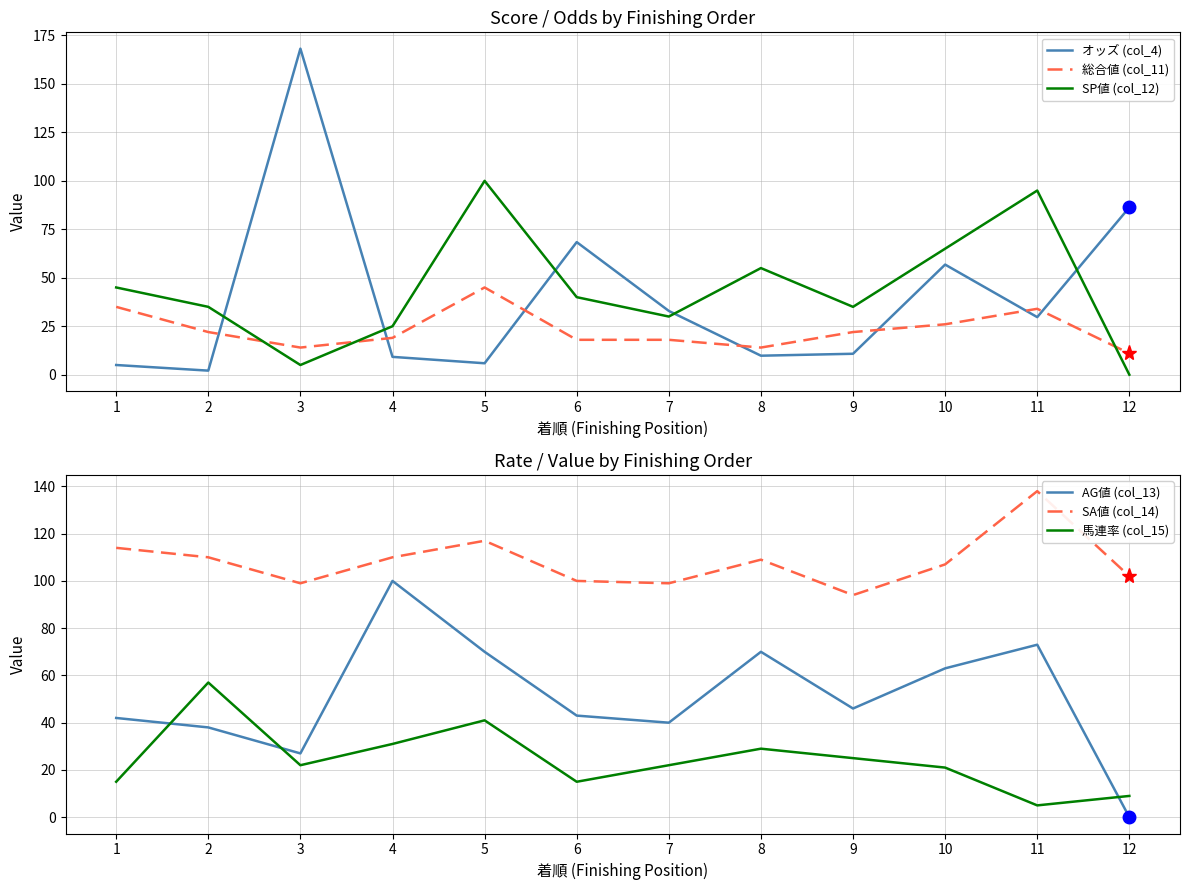

What is the average value of the AG値 (col_13) series?

51